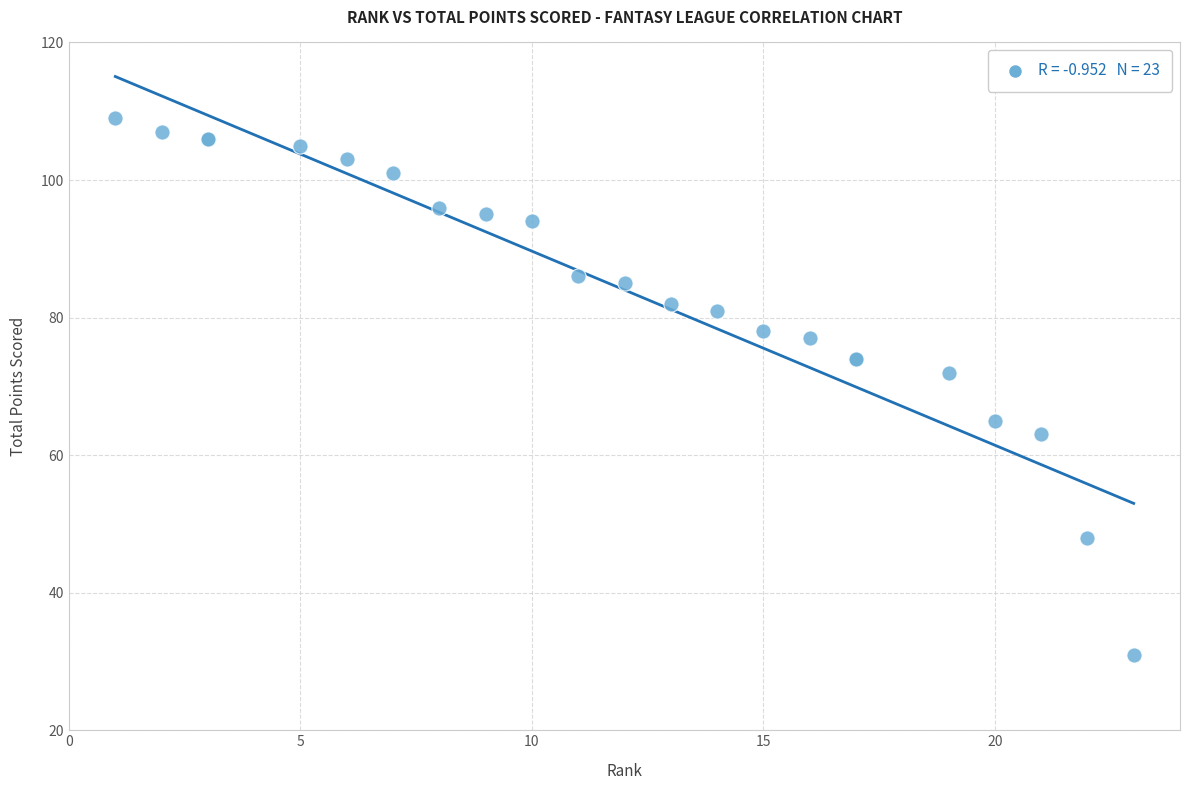

What Y value in the scatter plot is closest to 70?

72